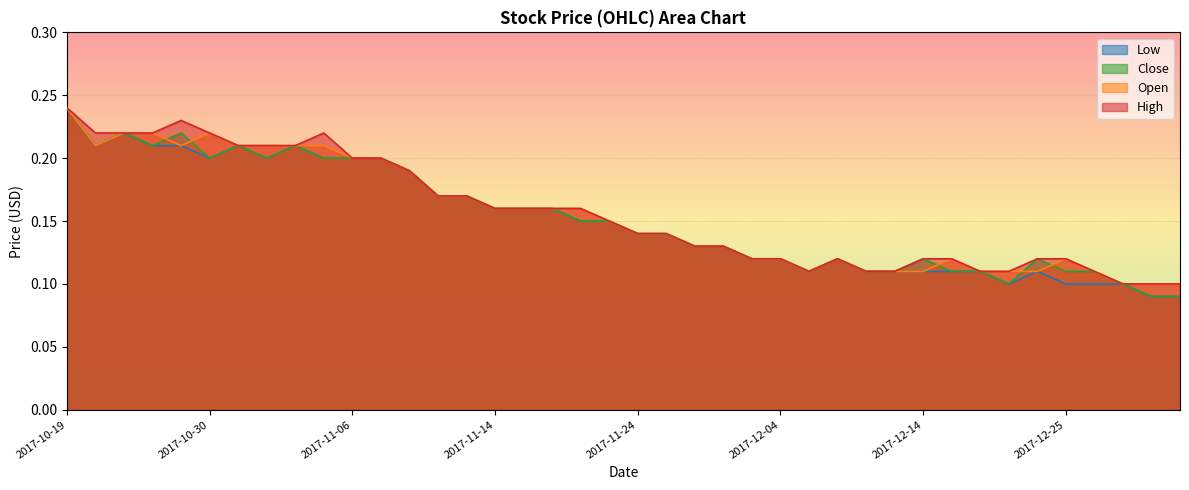

True or false: High and Open cross at least once.

False